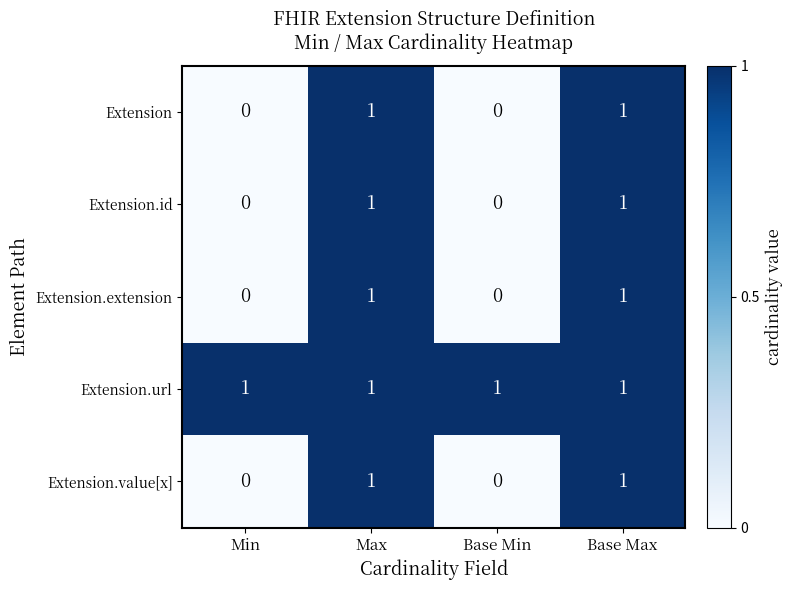

Reading left to right, transcribe all the data shown in this chart.

Extension: Min=0	Max=1	Base Min=0	Base Max=1
Extension.id: Min=0	Max=1	Base Min=0	Base Max=1
Extension.extension: Min=0	Max=1	Base Min=0	Base Max=1
Extension.url: Min=1	Max=1	Base Min=1	Base Max=1
Extension.value[x]: Min=0	Max=1	Base Min=0	Base Max=1